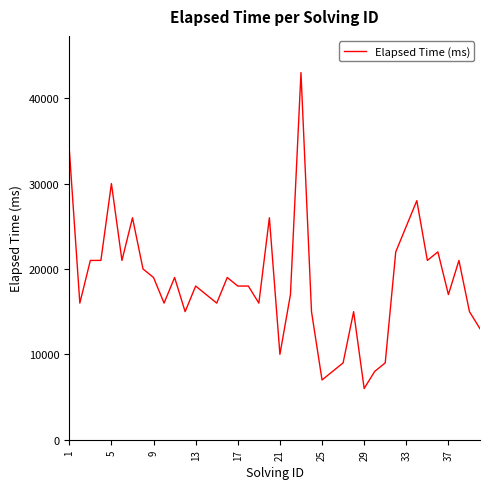

What is the smallest value displayed?

6000